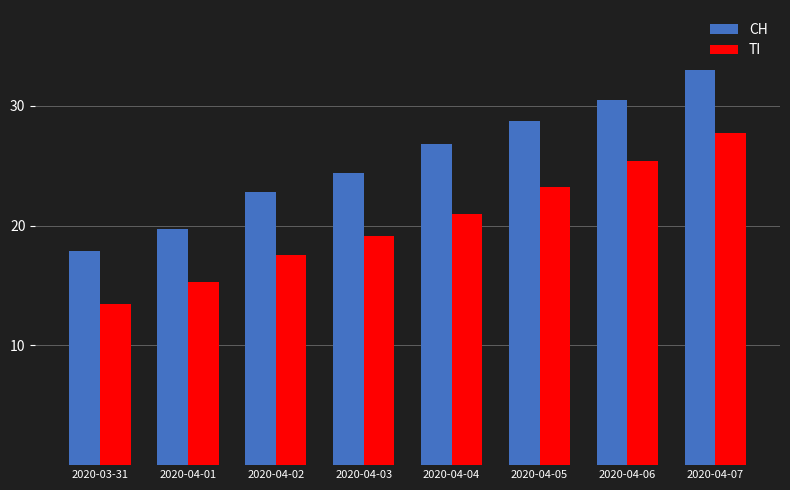

How many bars are there in total?

16